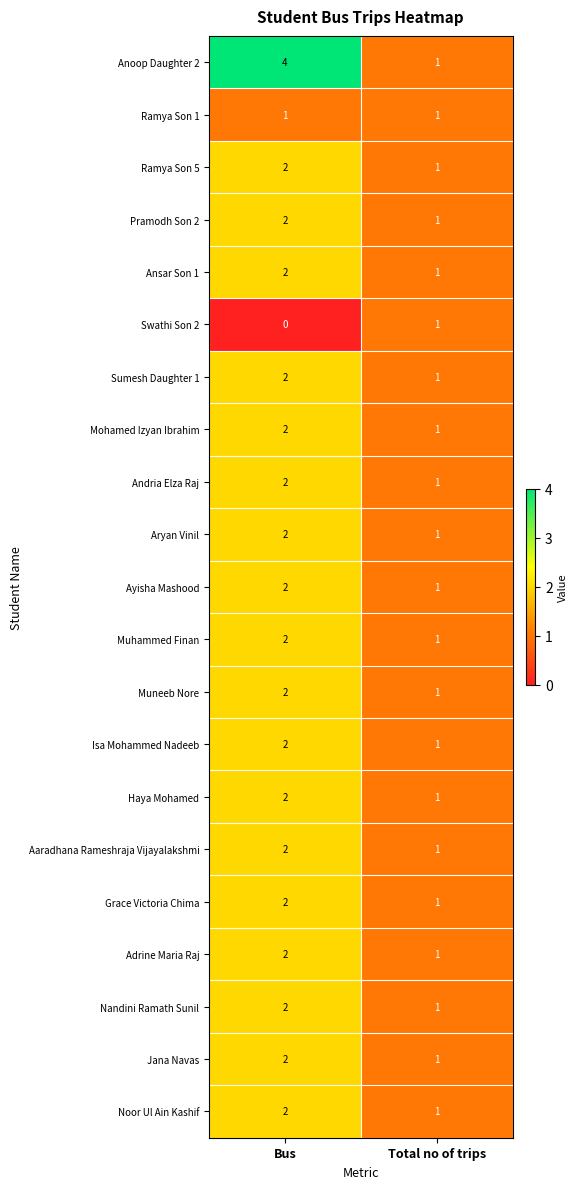

What is the sum of the Andria Elza Raj values at Bus and Total no of trips?

3